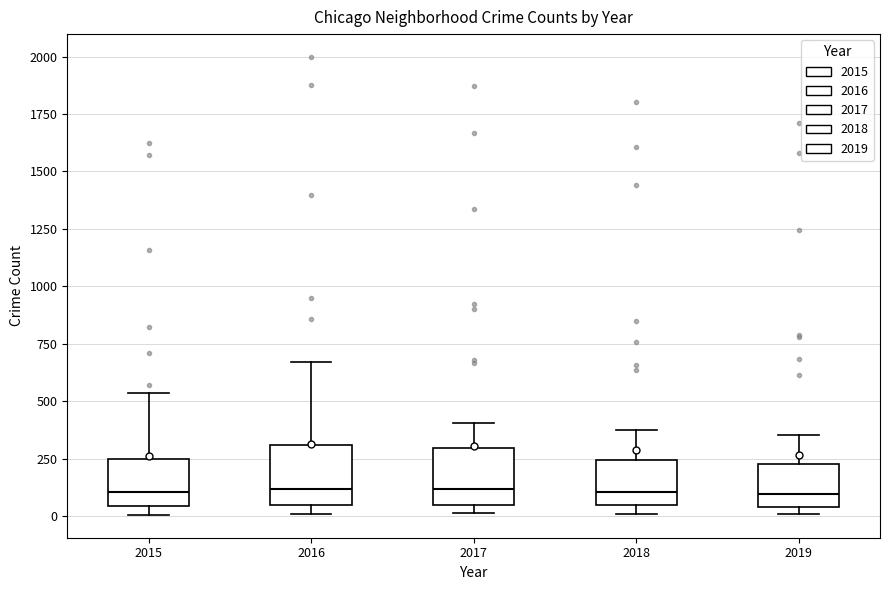

Reading left to right, read every box against the y-axis: the position of its median line, the range the box covers, and the ends of its whiskers. The values are not printed on the chart, so give them approximately, as read against the axis.

2015: median 100, box 50 to 250, whiskers 0 to 550
2016: median 100, box 50 to 300, whiskers 0 to 650
2017: median 100, box 50 to 300, whiskers 0 to 400
2018: median 100, box 50 to 250, whiskers 0 to 350
2019: median 100, box 50 to 250, whiskers 0 to 350